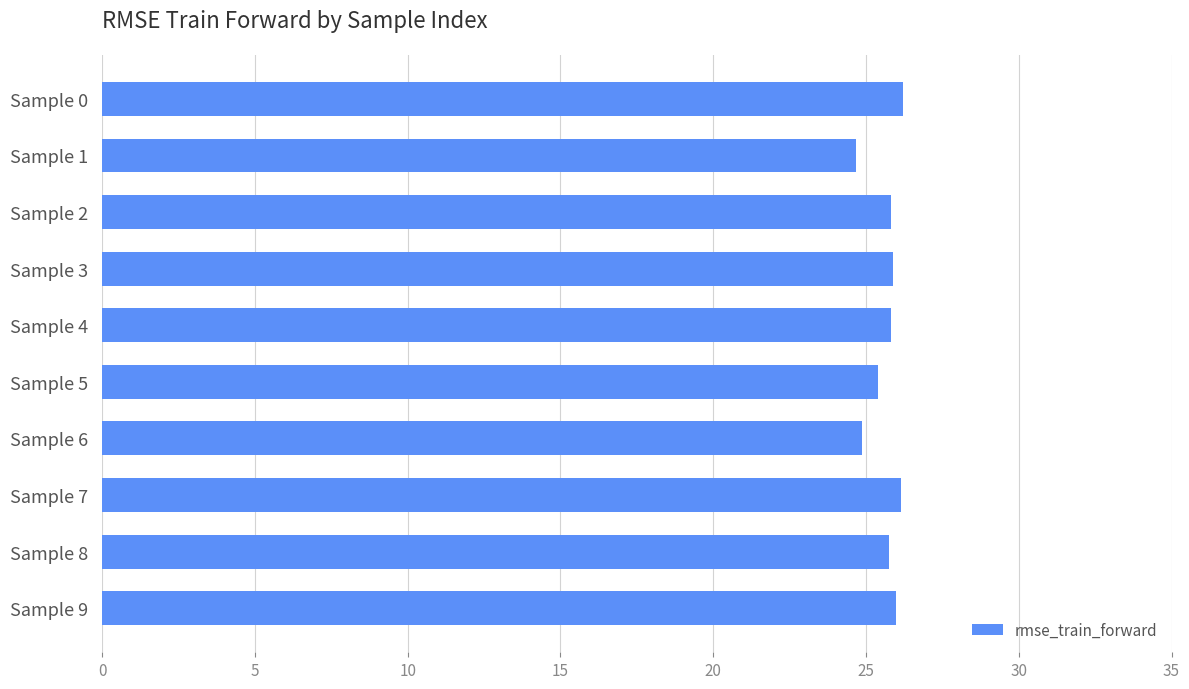

What is the value of the 8th bar from the top?

26.1